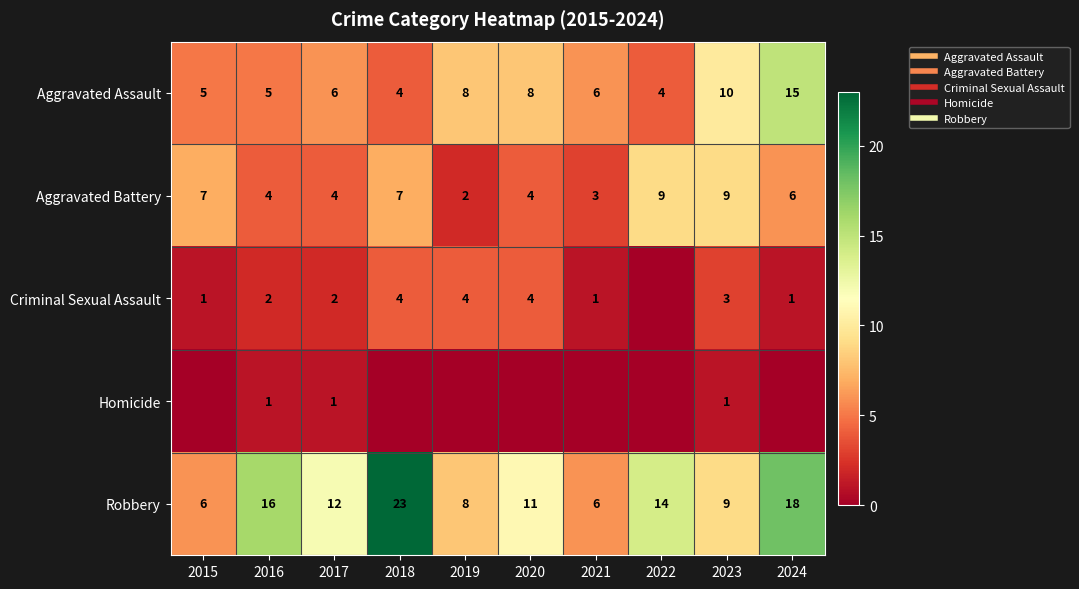

Where is Homicide nearest to the value 0?

2015